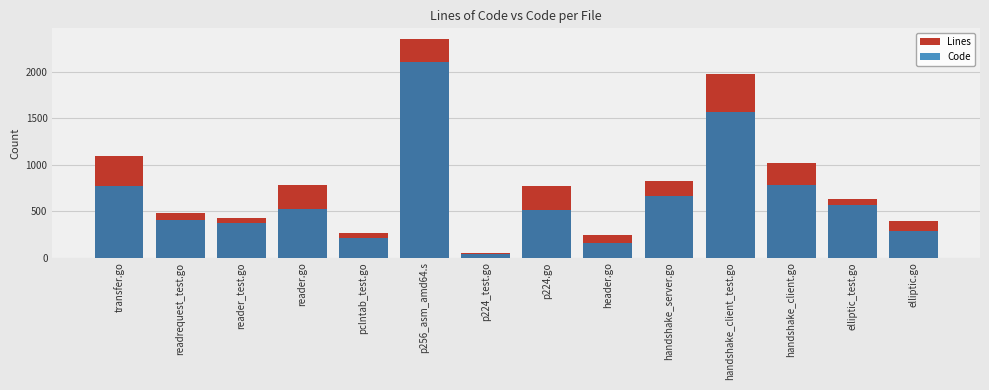

At how many categories does at least one series exceed 270?

11